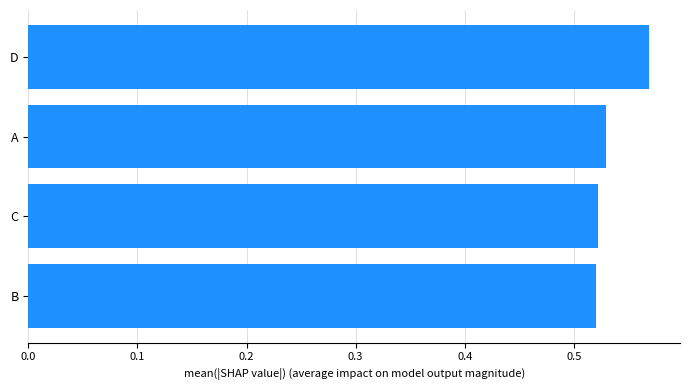

Between A and D, which is larger?

D